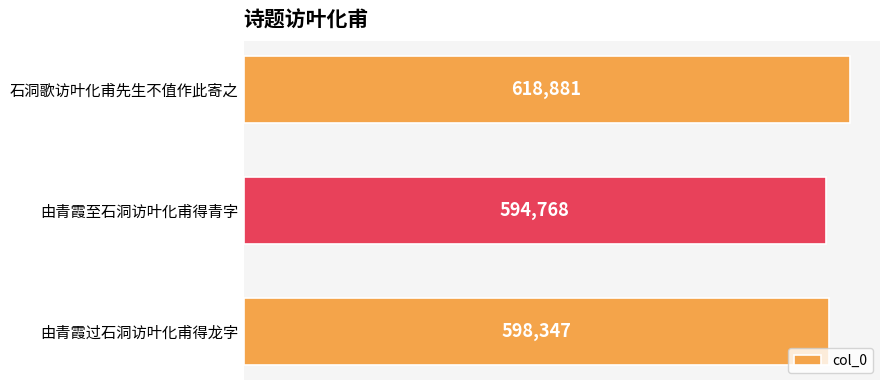

Reading top to bottom, what are all the values shown in this chart?

石洞歌访叶化甫先生不值作此寄之=618881	由青霞至石洞访叶化甫得青字=594768	由青霞过石洞访叶化甫得龙字=598347